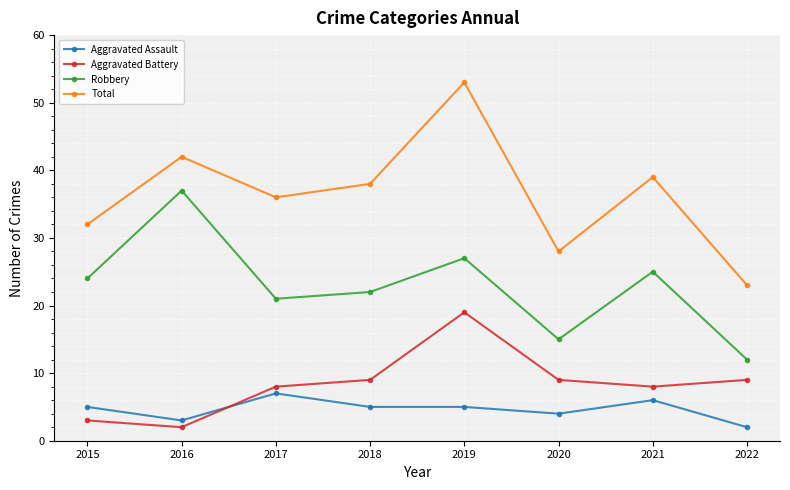

At which label does Robbery reach its minimum?

2022